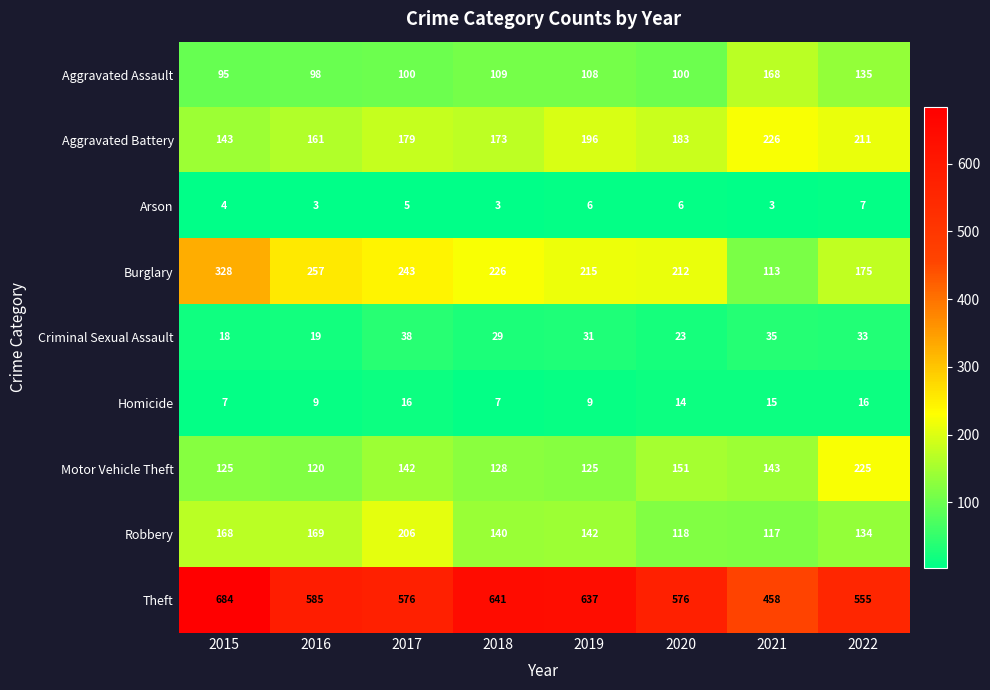

Which category has the lowest value in the Aggravated Battery series?

2015